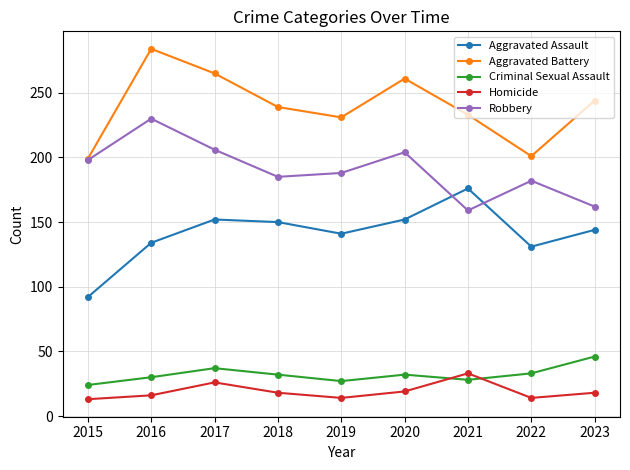

The value of Aggravated Assault at 2017 is 152. True or false?

True